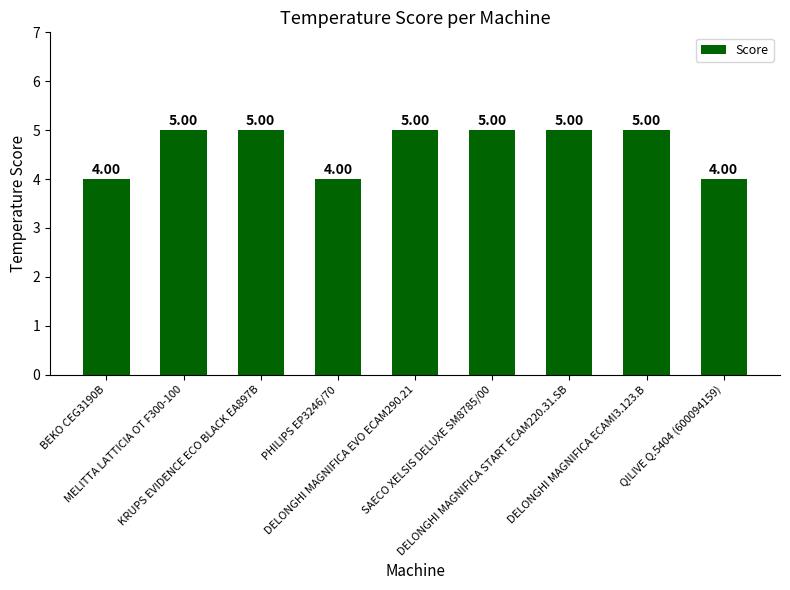

Are the bars horizontal?

No